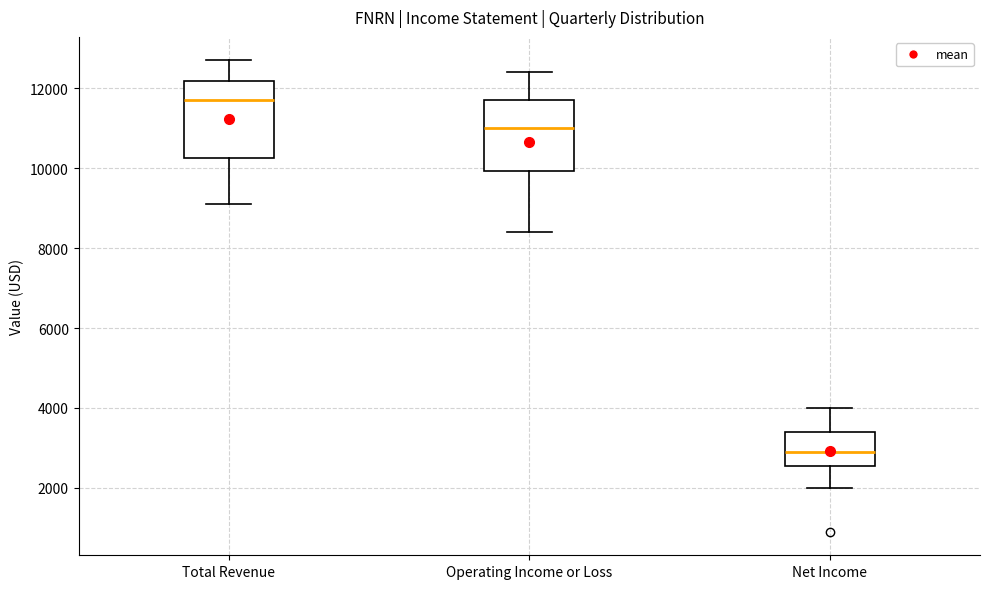

Reading left to right, read every box against the y-axis: the position of its median line, the range the box covers, and the ends of its whiskers. The values are not printed on the chart, so give them approximately, as read against the axis.

Total Revenue: median 11800, box 10200 to 12200, whiskers 9200 to 12800
Operating Income or Loss: median 11000, box 10000 to 11800, whiskers 8400 to 12400
Net Income: median 3000, box 2600 to 3400, whiskers 2000 to 4000